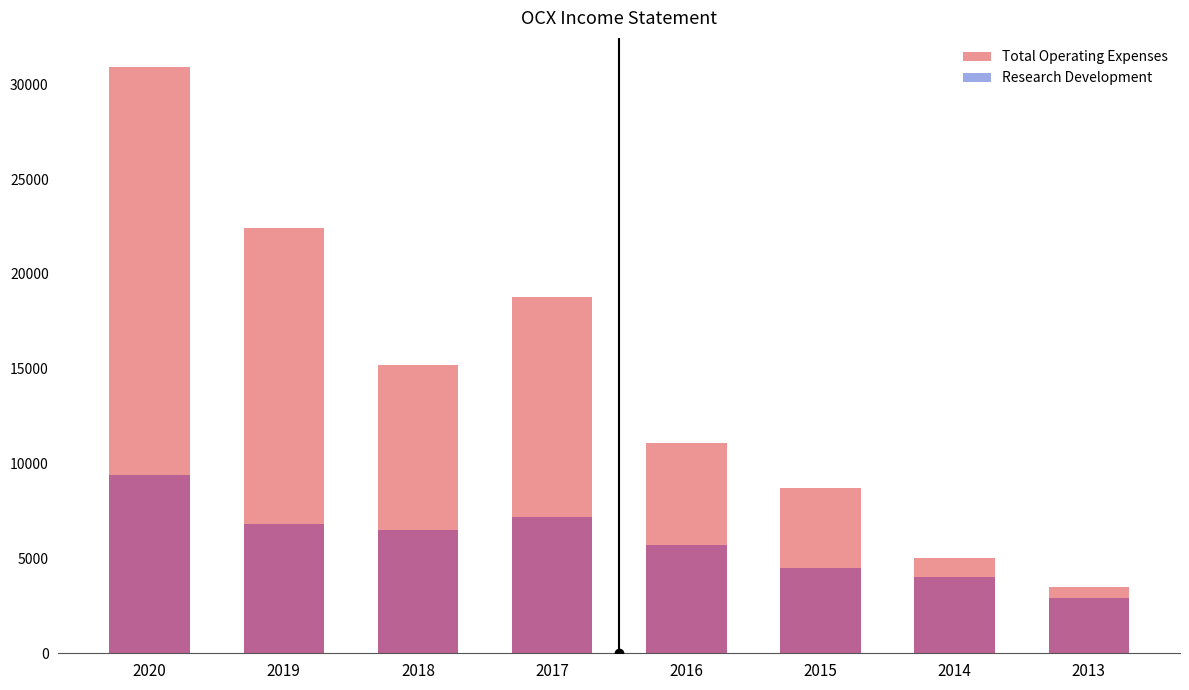

Where does the Research Development series first go above 6500?

2020